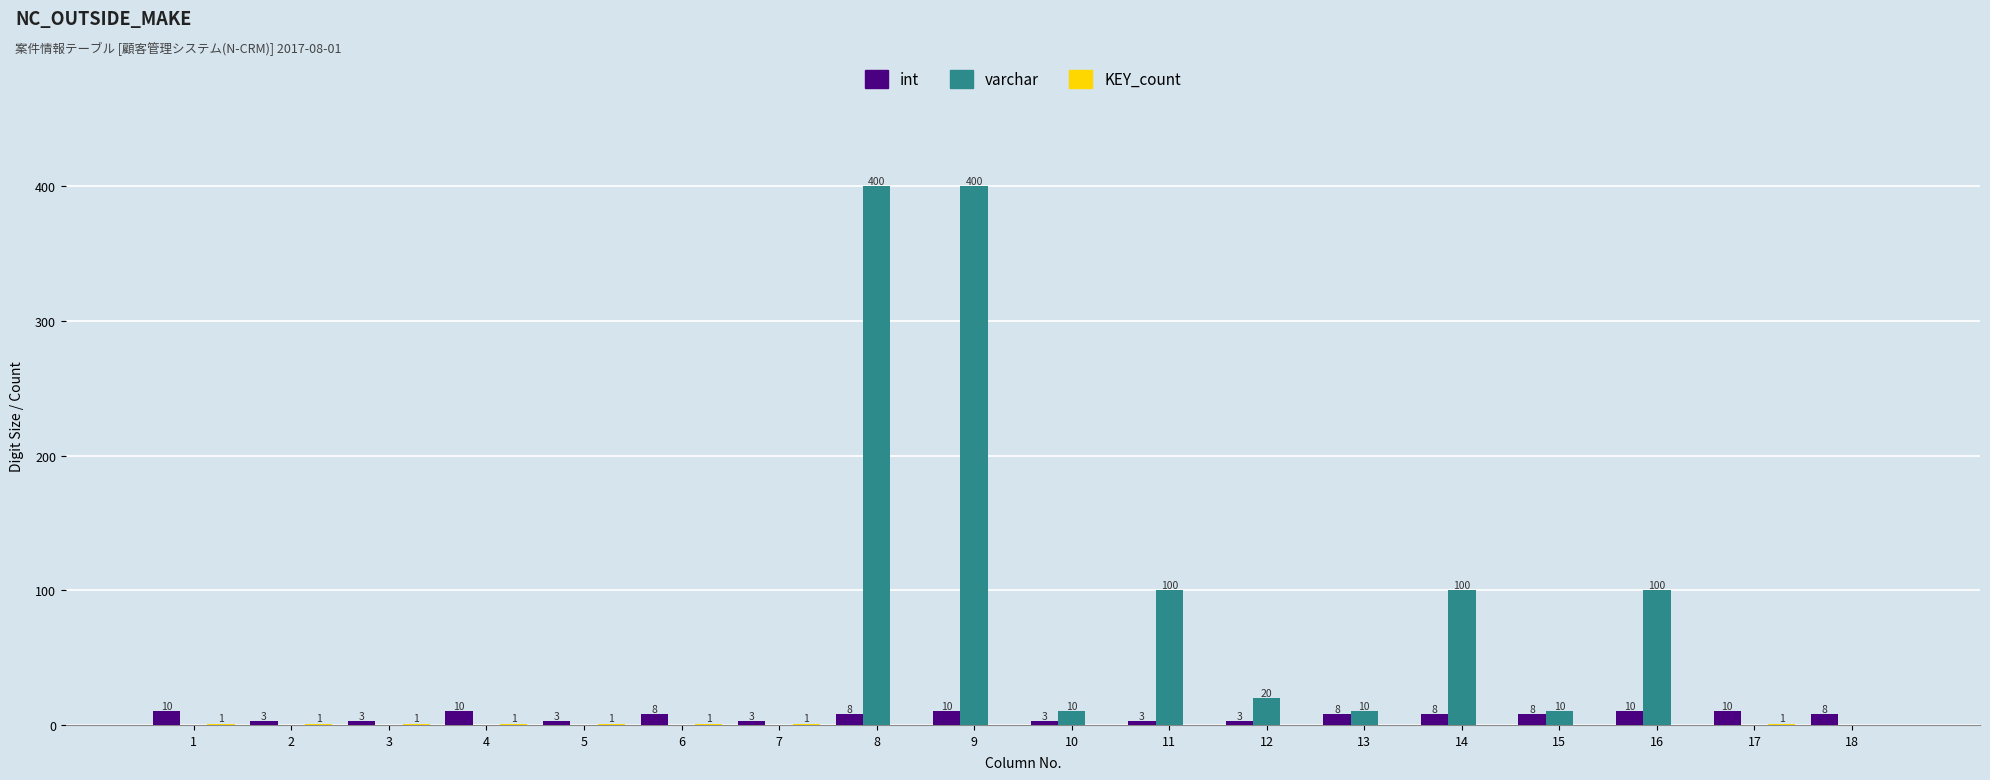

What is the sum of the int values at 16 and 7?

13